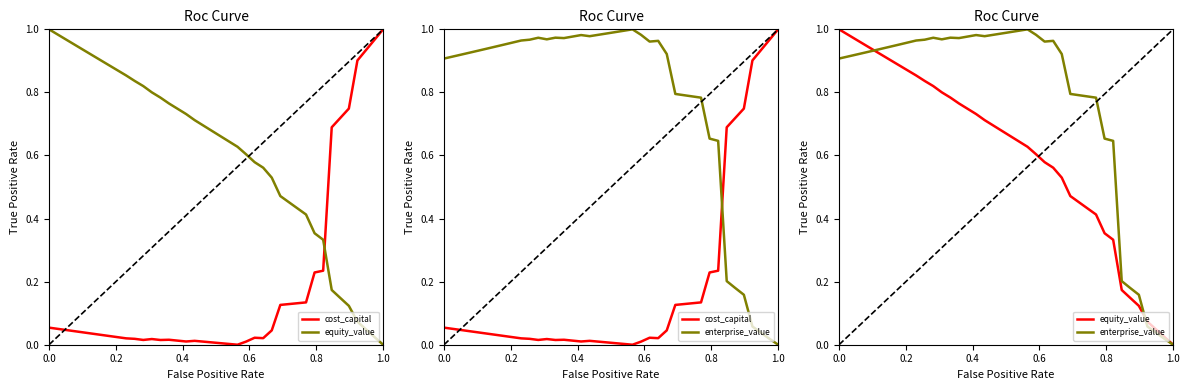

How many distinct data groups are displayed?

3